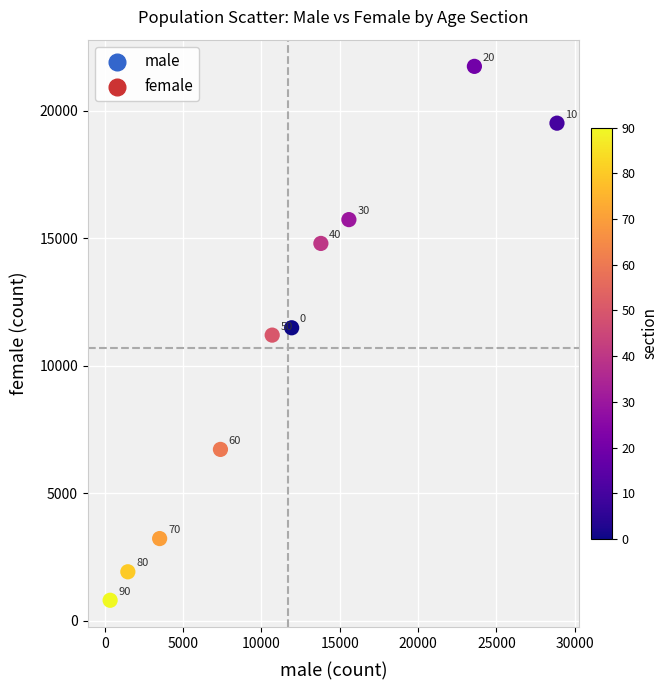

What is the average Y value?

10716